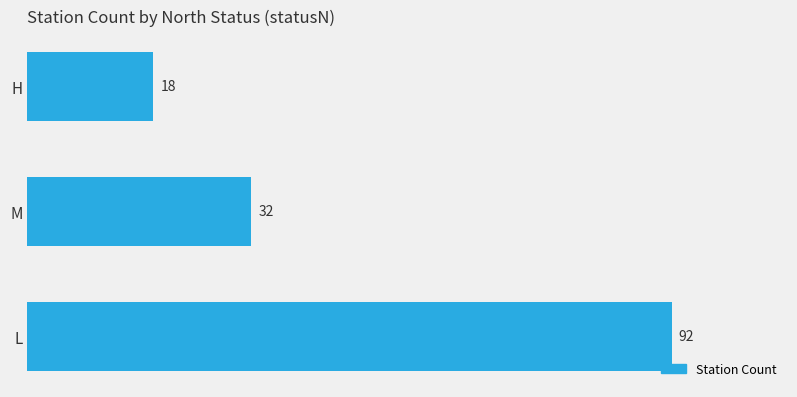

Rank the categories by value from highest to lowest.

L, M, H